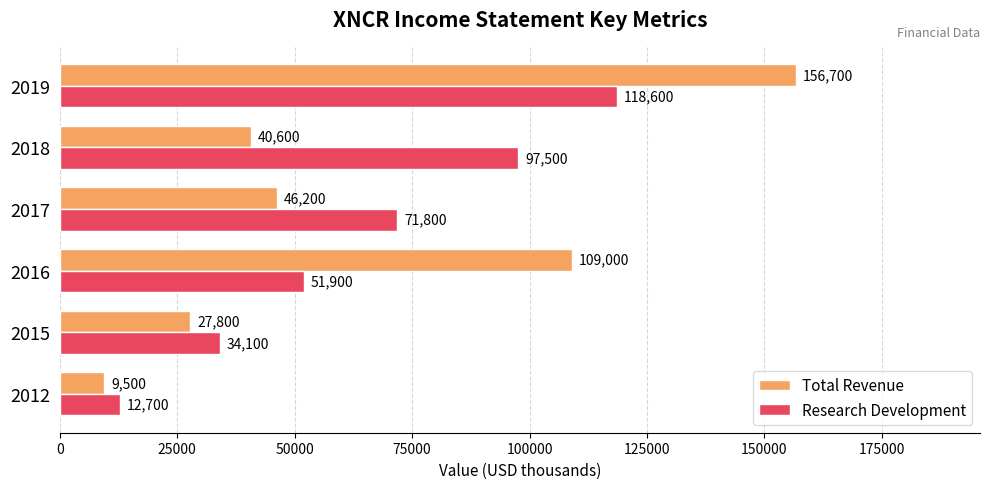

Which series has the largest total across all categories?

Total Revenue